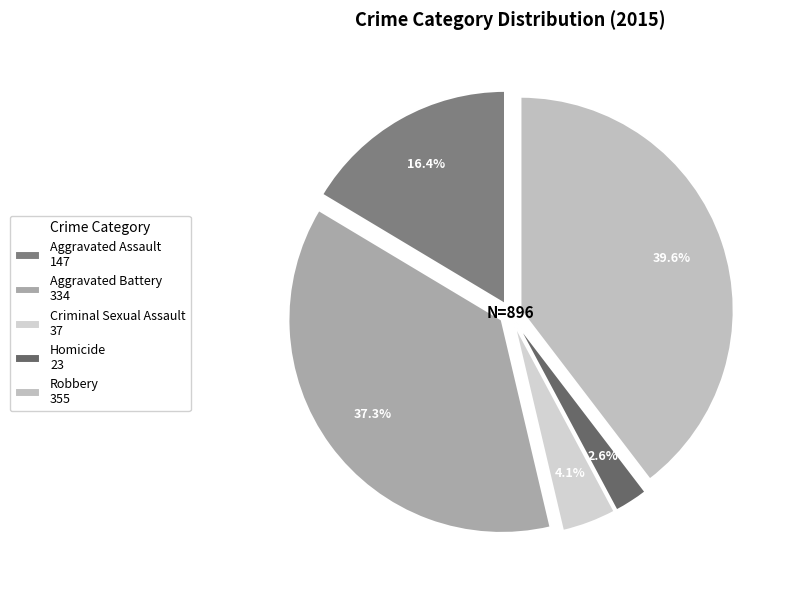

Which has a higher value, Aggravated Battery or Robbery?

Robbery